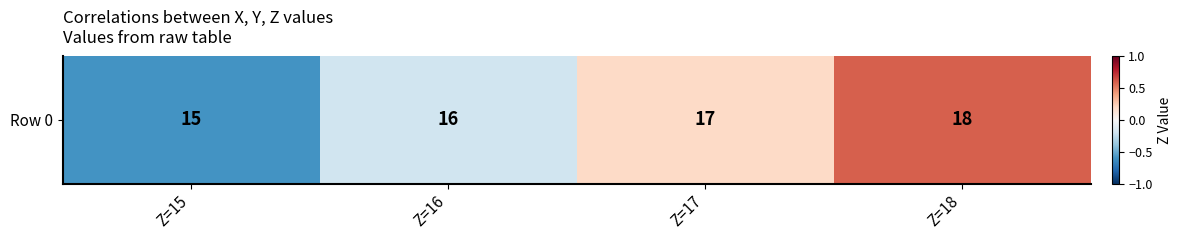

What is the difference between the second highest and second lowest values?

0.4